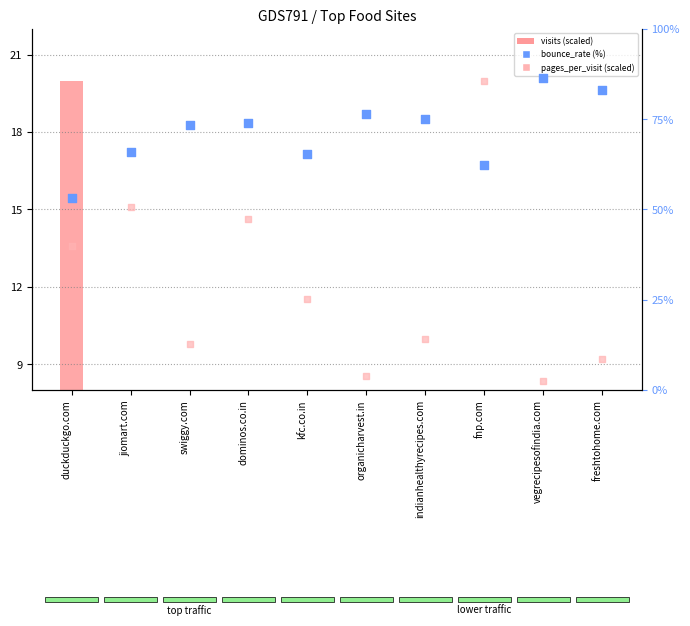

Which series has the largest Y range (max minus min)?

bounce_rate (%)